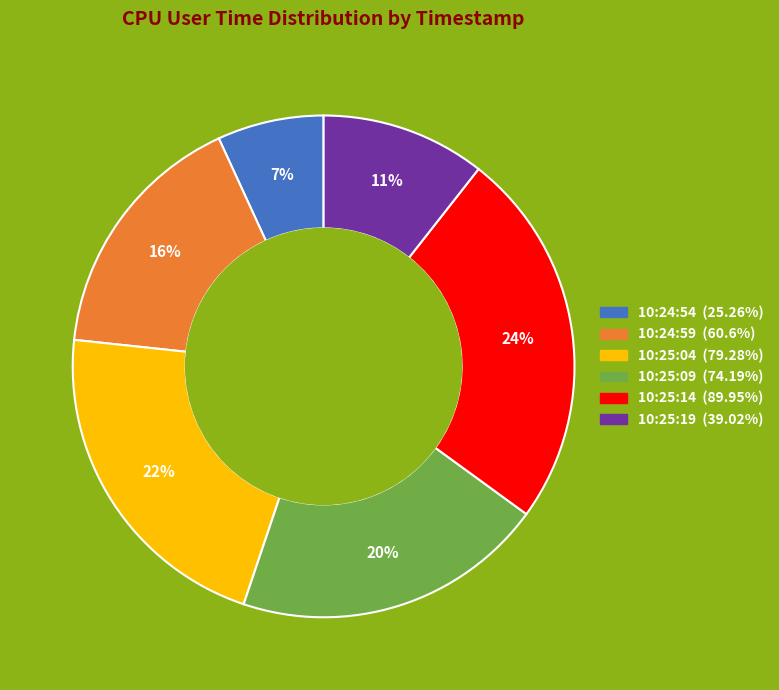

Which has a higher value, 10:25:09 or 10:24:54?

10:25:09